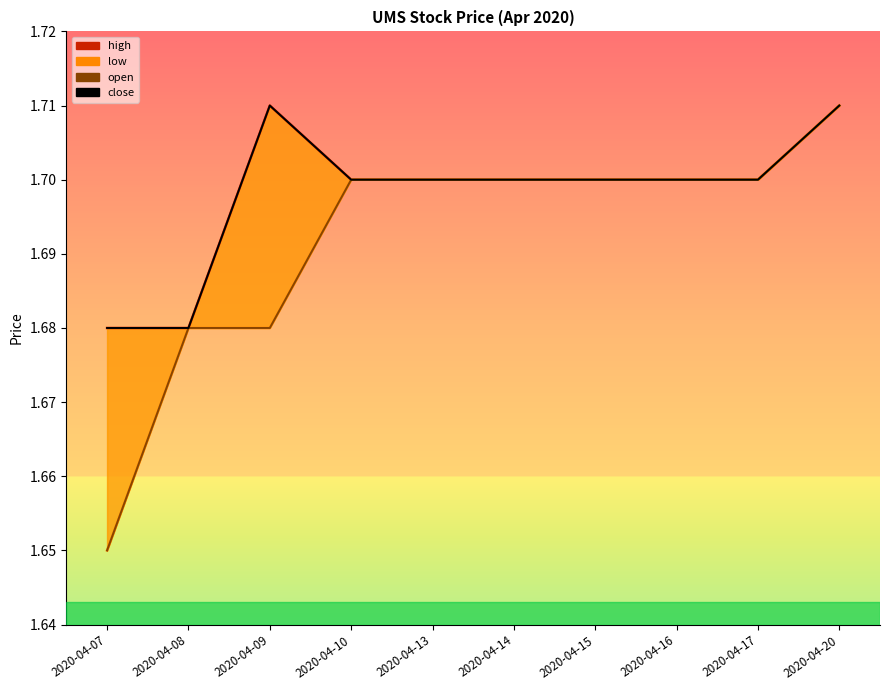

Reading left to right, extract all data points from this chart.

high: 2020-04-07=1.7	2020-04-08=1.7	2020-04-09=1.7	2020-04-10=1.7	2020-04-13=1.7	2020-04-14=1.7	2020-04-15=1.7	2020-04-16=1.7	2020-04-17=1.7	2020-04-20=1.7
low: 2020-04-07=1.6	2020-04-08=1.7	2020-04-09=1.7	2020-04-10=1.7	2020-04-13=1.7	2020-04-14=1.7	2020-04-15=1.7	2020-04-16=1.7	2020-04-17=1.7	2020-04-20=1.7
open: 2020-04-07=1.6	2020-04-08=1.7	2020-04-09=1.7	2020-04-10=1.7	2020-04-13=1.7	2020-04-14=1.7	2020-04-15=1.7	2020-04-16=1.7	2020-04-17=1.7	2020-04-20=1.7
close: 2020-04-07=1.7	2020-04-08=1.7	2020-04-09=1.7	2020-04-10=1.7	2020-04-13=1.7	2020-04-14=1.7	2020-04-15=1.7	2020-04-16=1.7	2020-04-17=1.7	2020-04-20=1.7